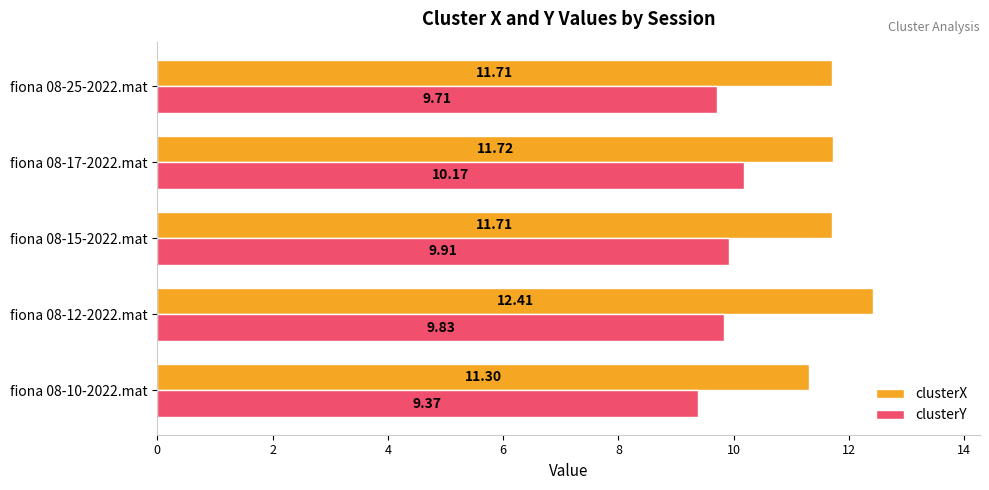

What is the maximum value for clusterX?

12.4